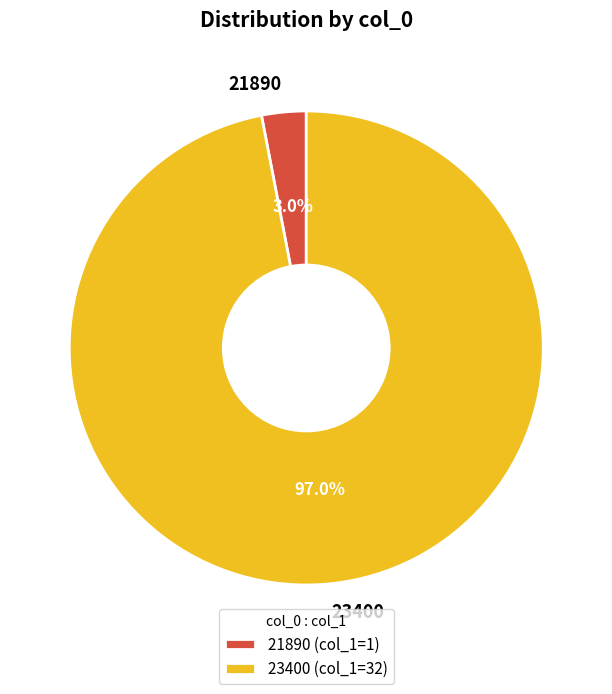

Is there any slice that represents more than half of the pie?

Yes